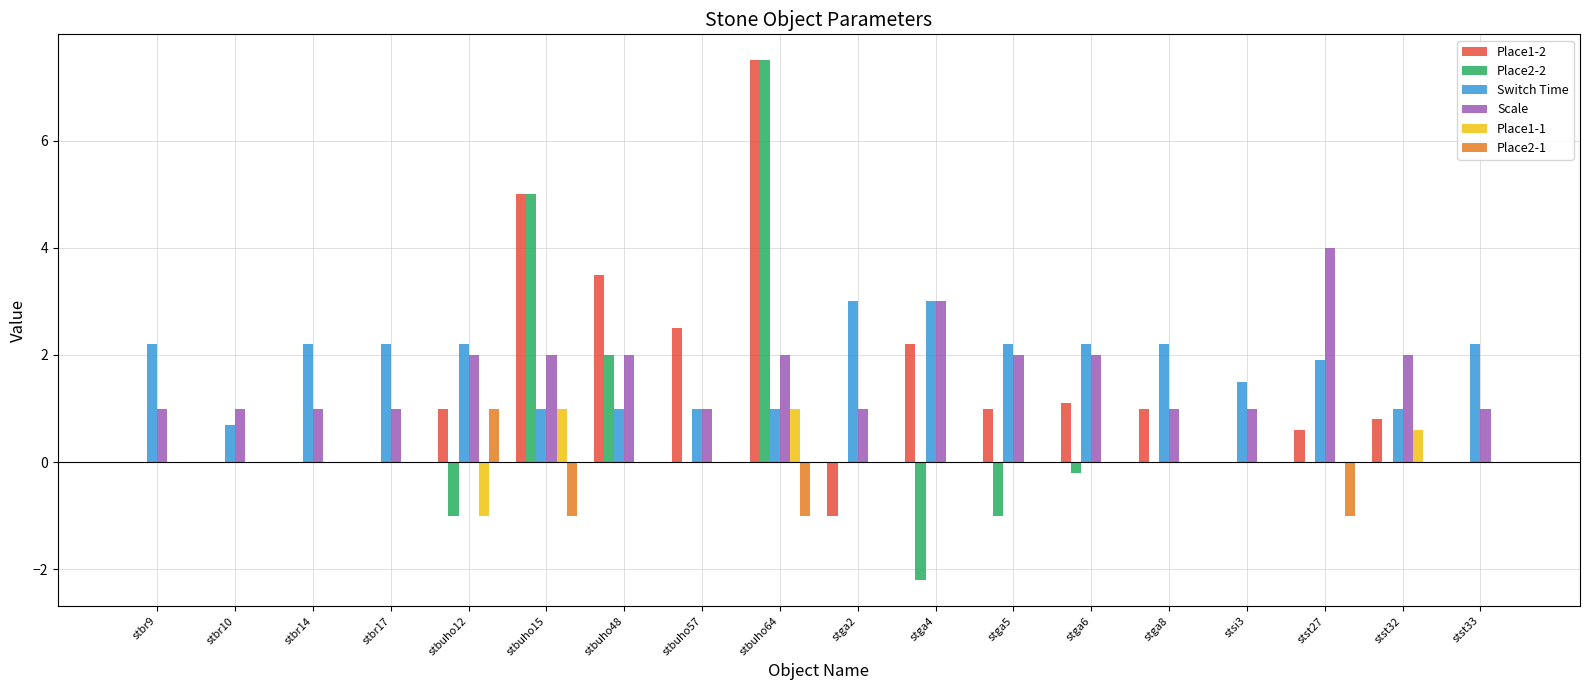

Is the value of Place2-1 at stbuho64 greater than the value of Place1-1 at stbuho64?

No